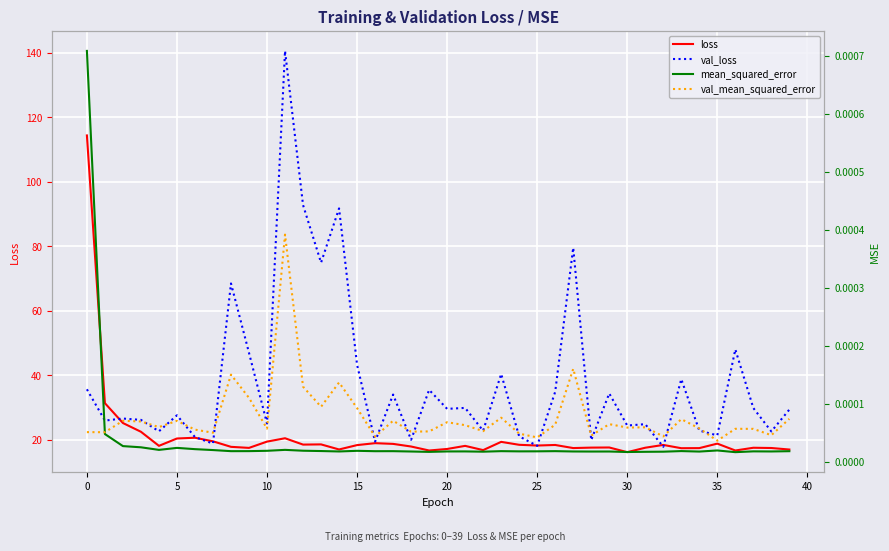

Which category has the lowest value in the val_mean_squared_error series?

35